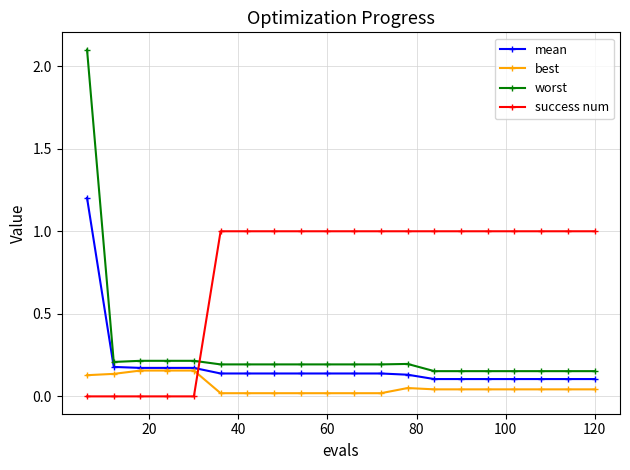

Which series has the largest range (max minus min)?

worst